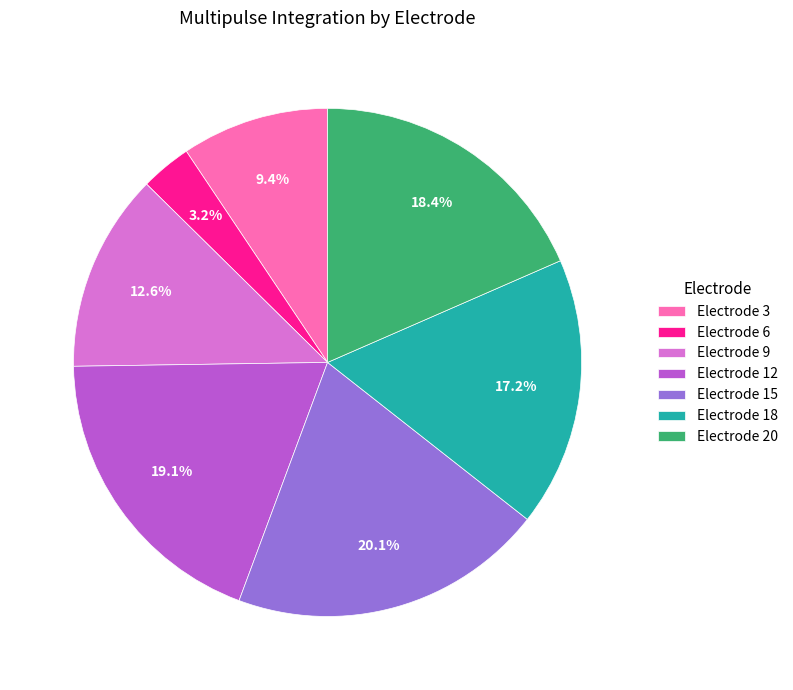

Does Electrode 12 represent more than half of the total?

No